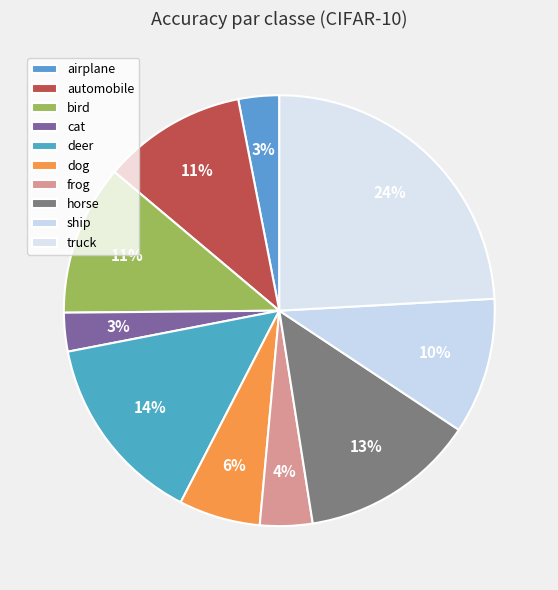

What percentage is the airplane slice, to the nearest percent?

3%